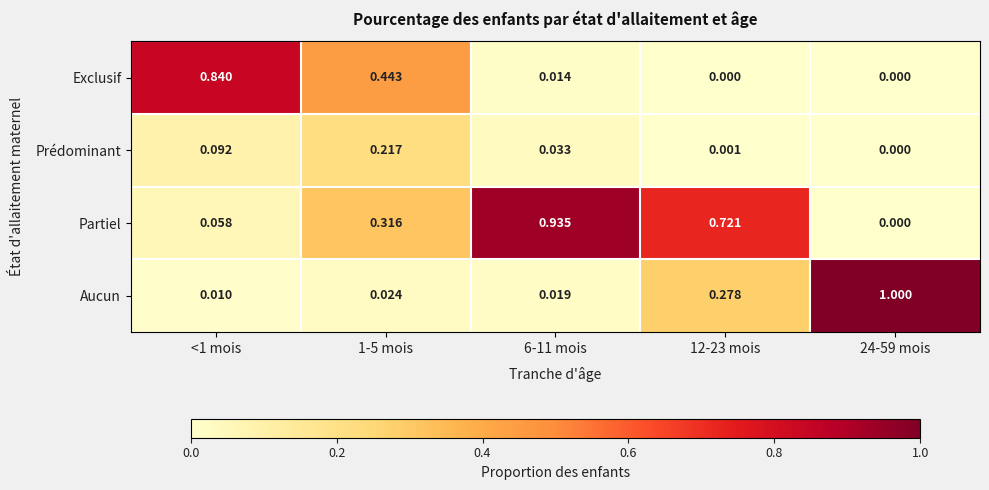

At 1-5 mois, list the series in order from largest to smallest.

Exclusif, Partiel, Prédominant, Aucun